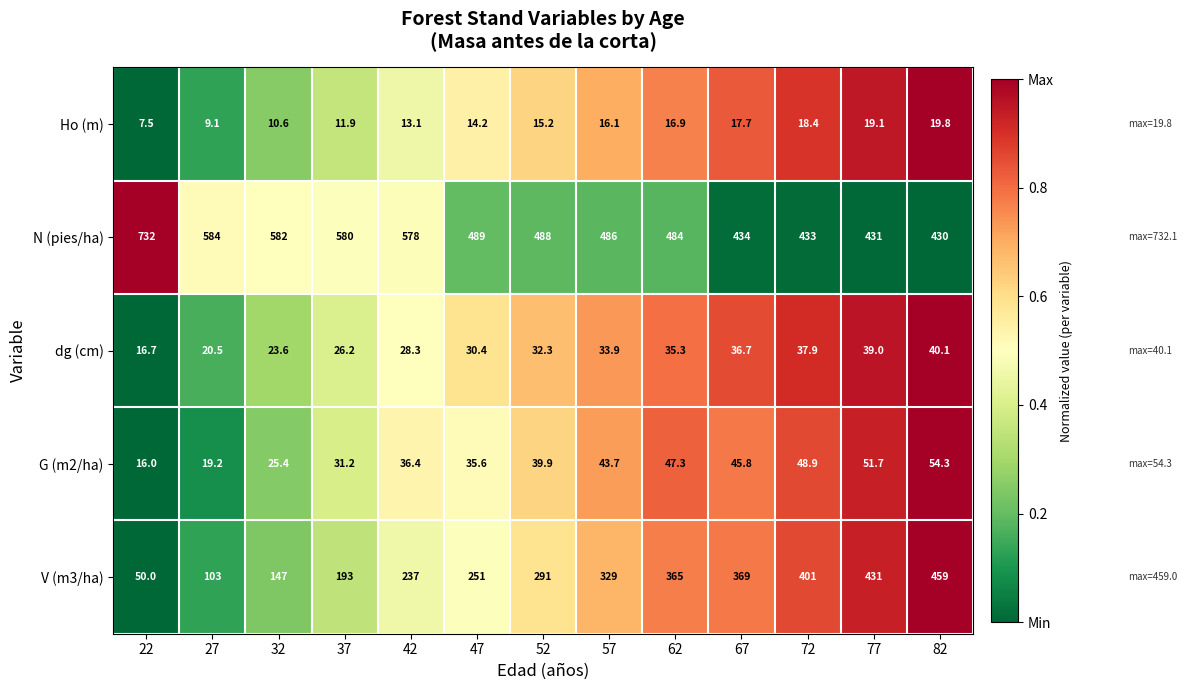

List the series in order of their peak value, highest first.

N (pies/ha), V (m3/ha), G (m2/ha), dg (cm), Ho (m)